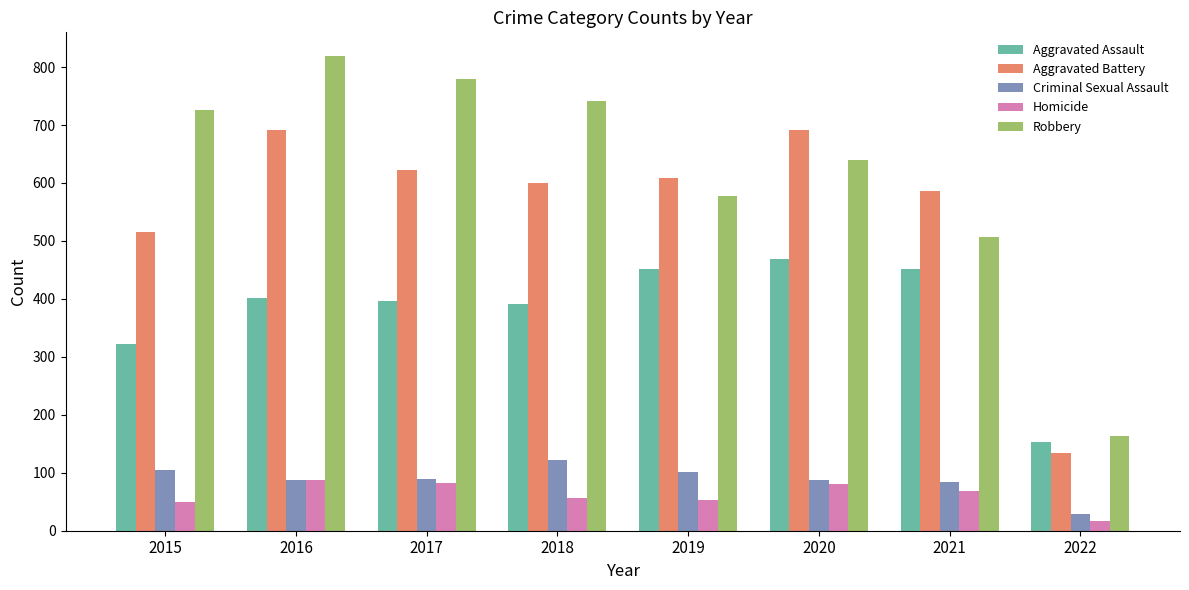

The value of Aggravated Assault at 2018 is 392. True or false?

True